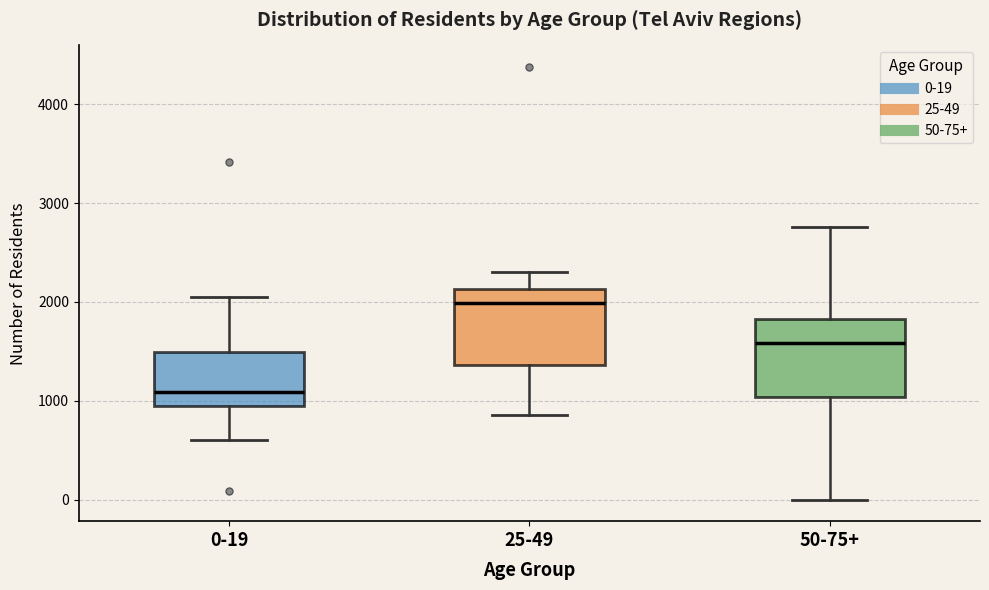

Where does the upper whisker of the box for 25-49 end on the y-axis? The values are not printed on the chart, so give them approximately, as read against the axis.

2300